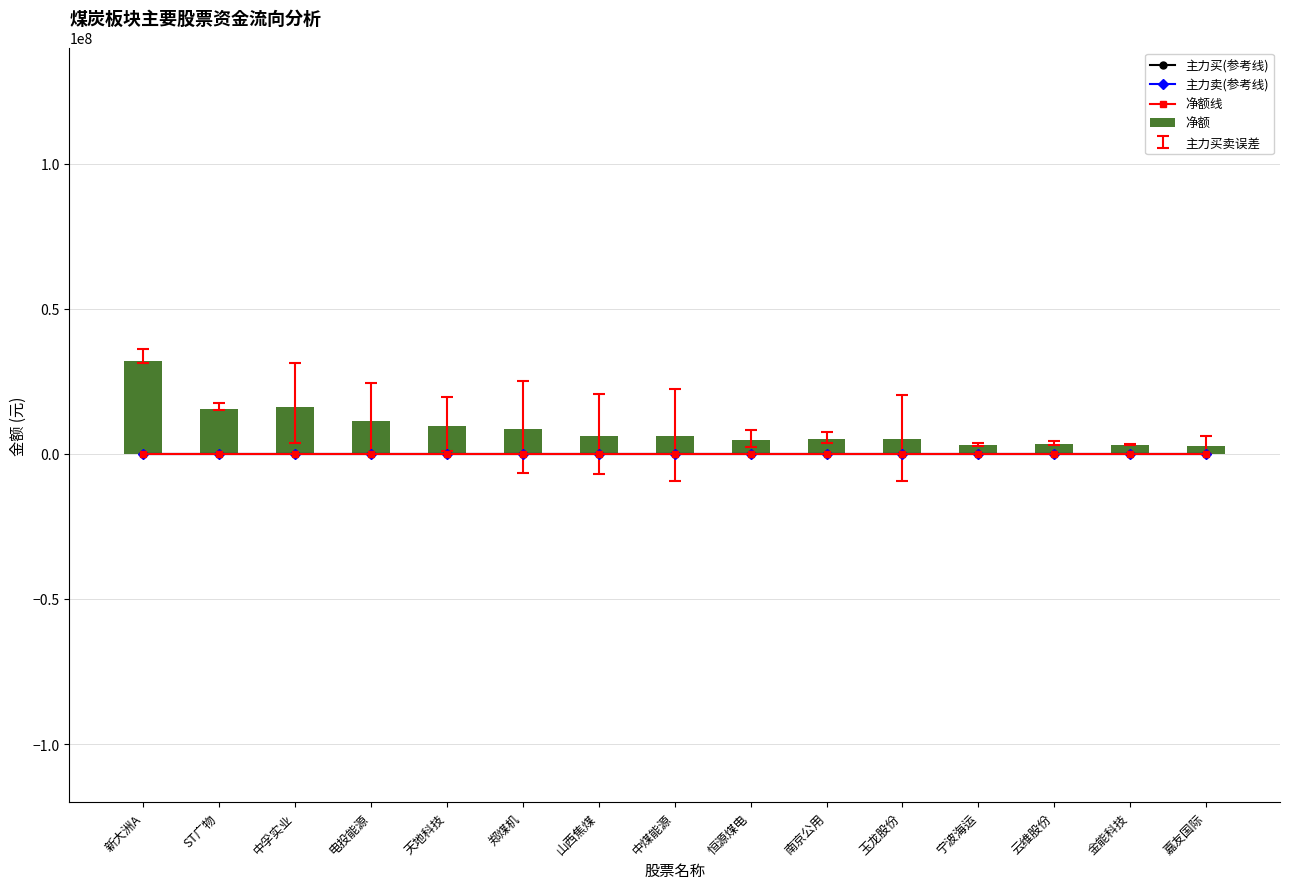

What is the spread (max minus min) of values at 中孚实业?

16288064